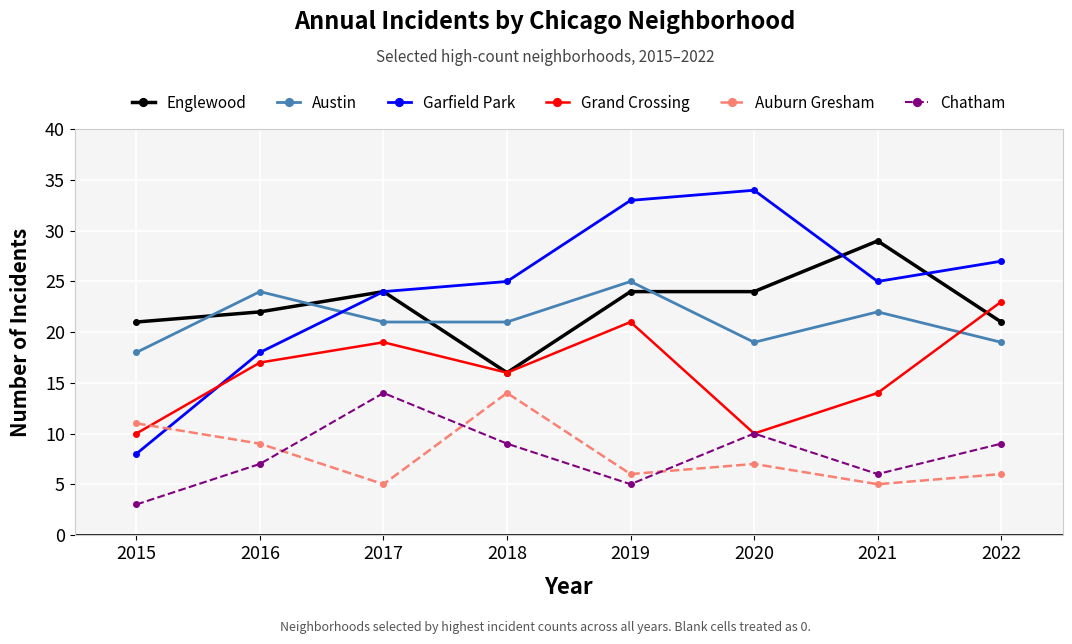

Reading right to left, transcribe all the data shown in this chart.

Englewood: 21	29	24	24	16	24	22	21
Austin: 19	22	19	25	21	21	24	18
Garfield Park: 27	25	34	33	25	24	18	8
Grand Crossing: 23	14	10	21	16	19	17	10
Auburn Gresham: 6	5	7	6	14	5	9	11
Chatham: 9	6	10	5	9	14	7	3